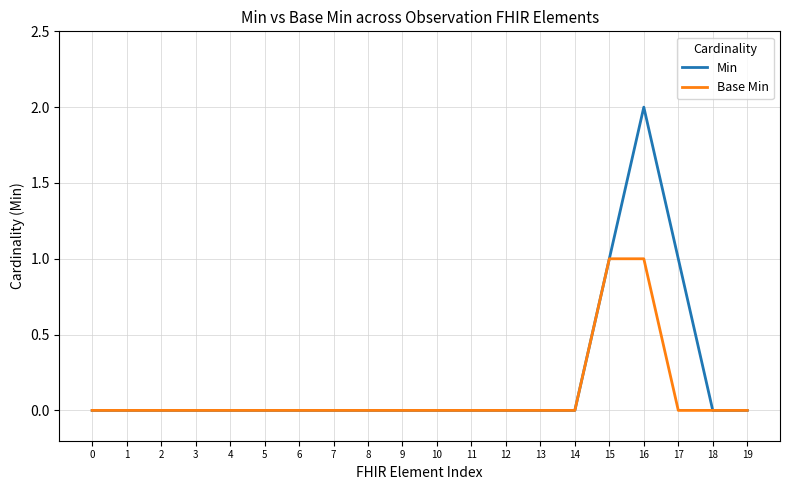

The value of Min at 1 is 0. True or false?

True